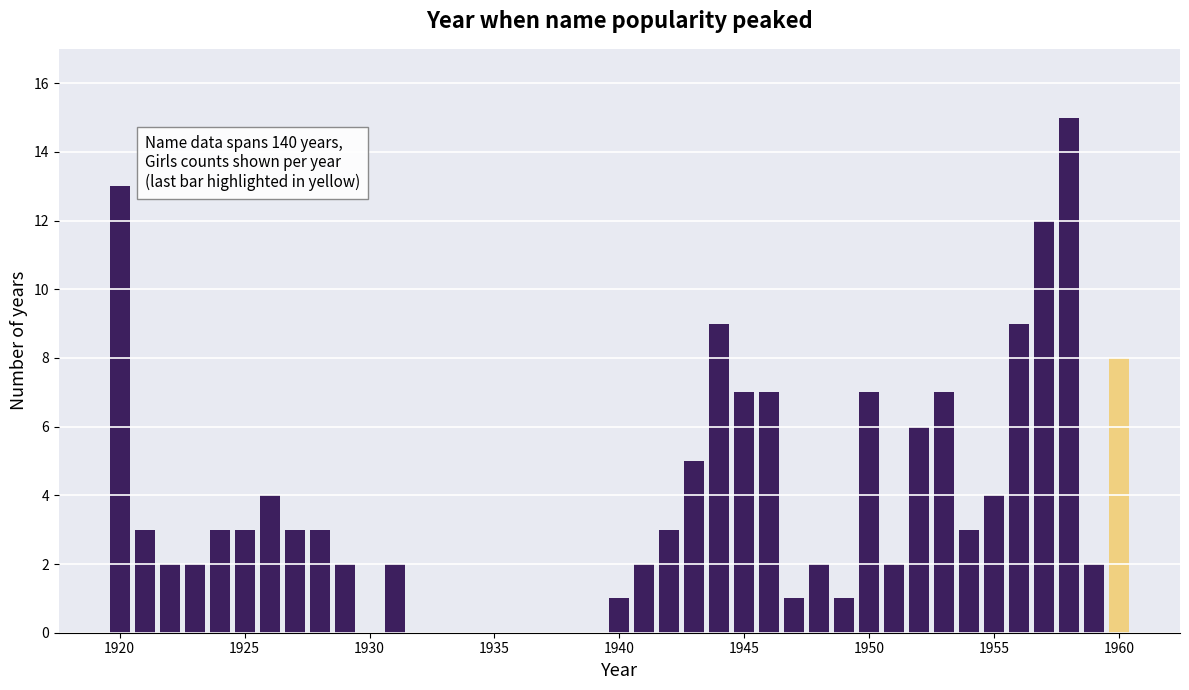

What is the value of the 19th bar from the left?

1